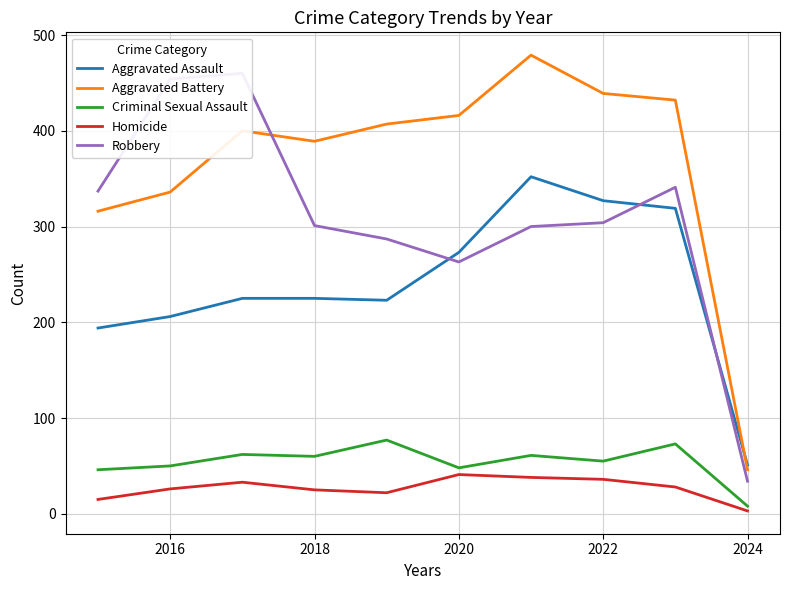

Is the value of Aggravated Assault at 2020 greater than the value of Homicide at 2024?

Yes